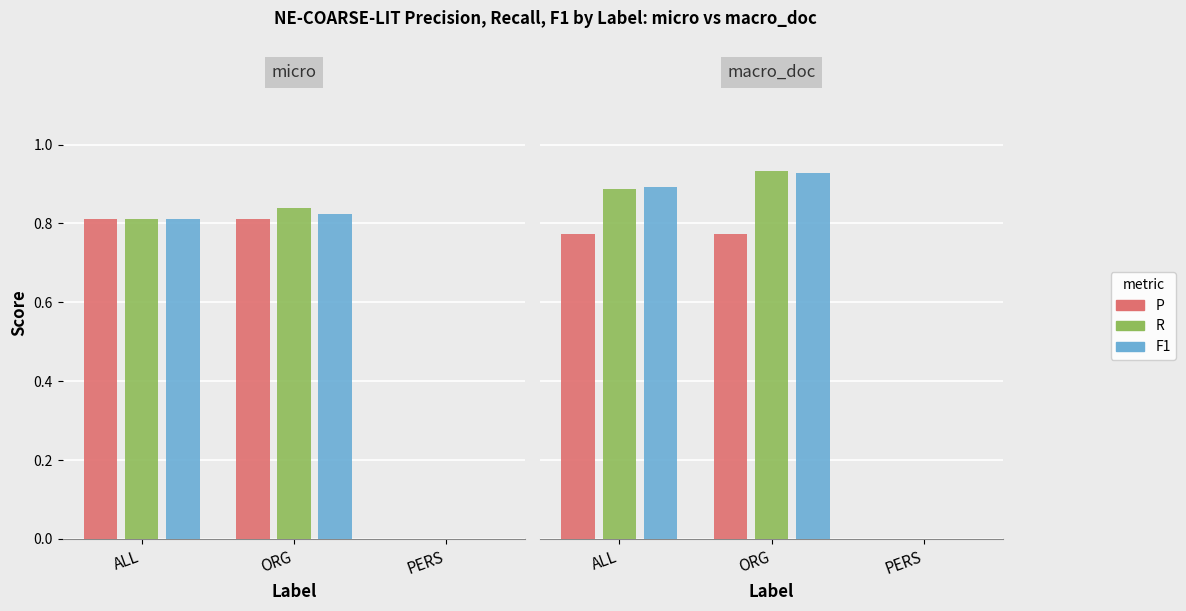

Which series changed the most between ALL and PERS?

F1